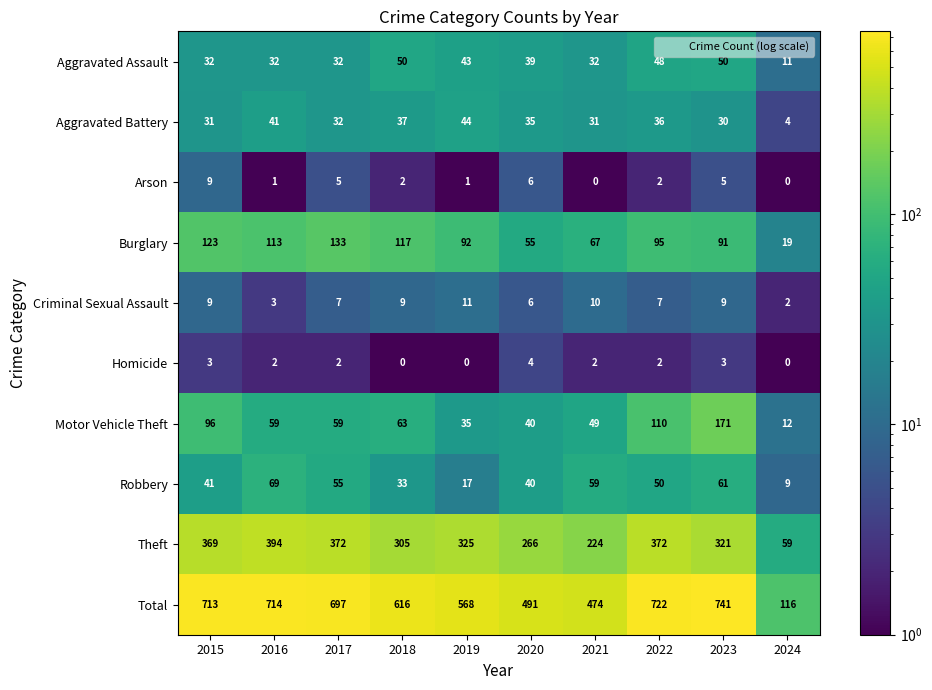

Rank the series by their maximum value, from lowest to highest.

Homicide, Arson, Criminal Sexual Assault, Aggravated Battery, Aggravated Assault, Robbery, Burglary, Motor Vehicle Theft, Theft, Total